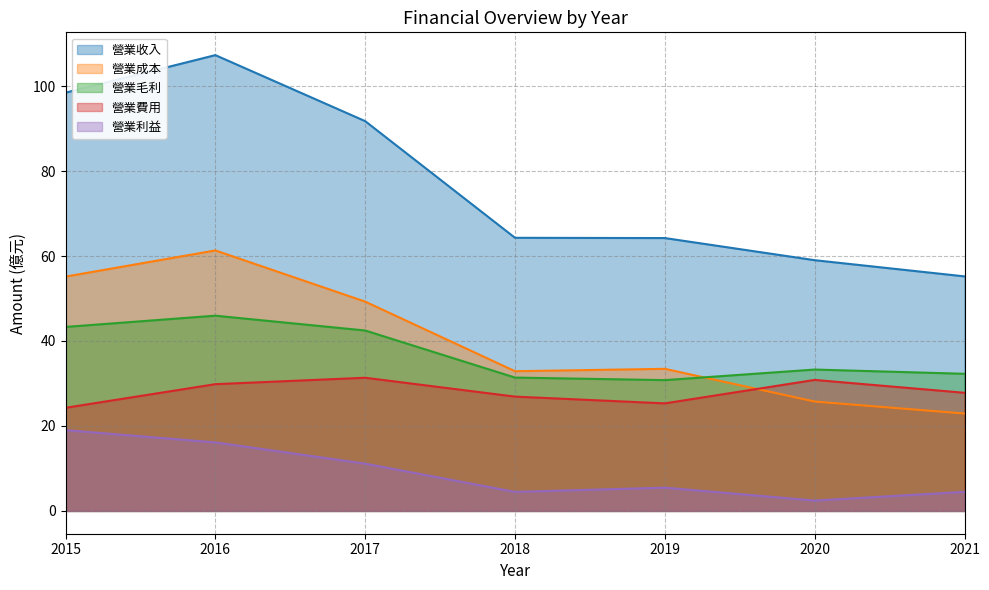

True or false: 營業收入 and 營業利益 cross at least once.

False